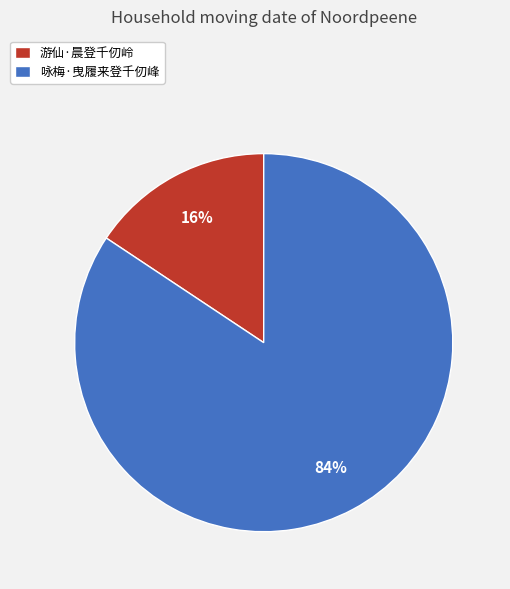

To the nearest percent, what is the combined percentage of 游仙·晨登千仞岭 and 咏梅·曳履来登千仞峰?

100%